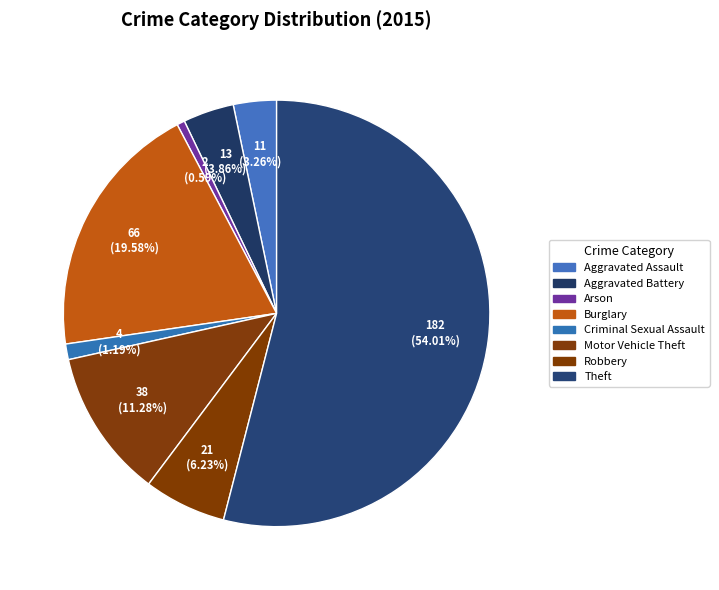

True or false: Arson accounts for 11% of the total.

False